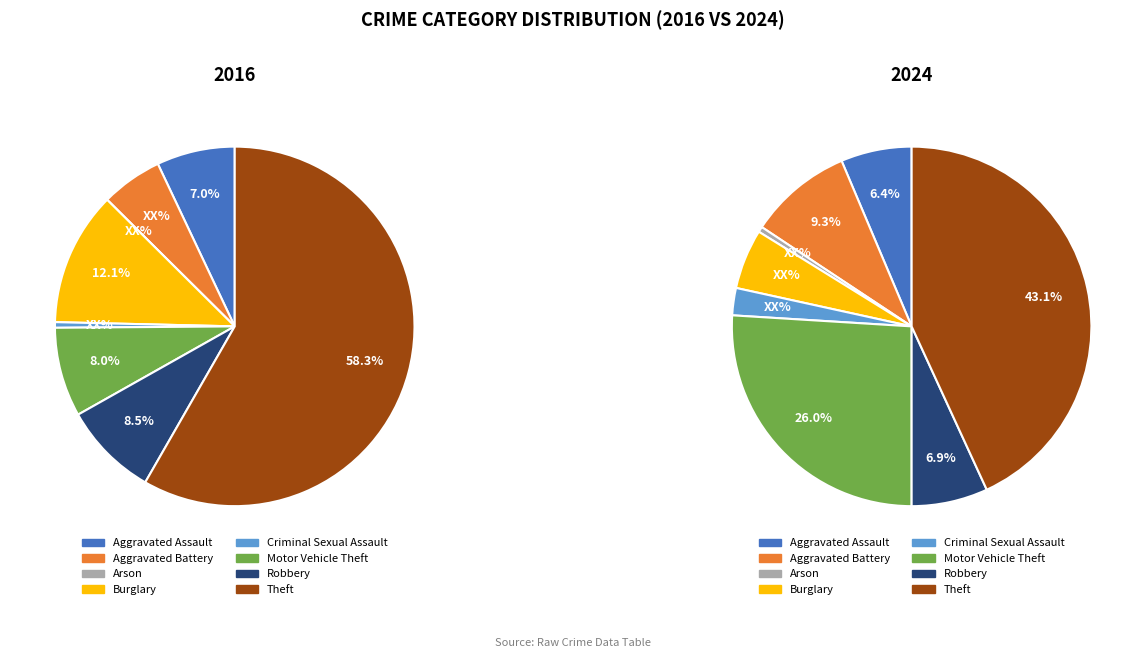

How many slices are in this pie chart?

8